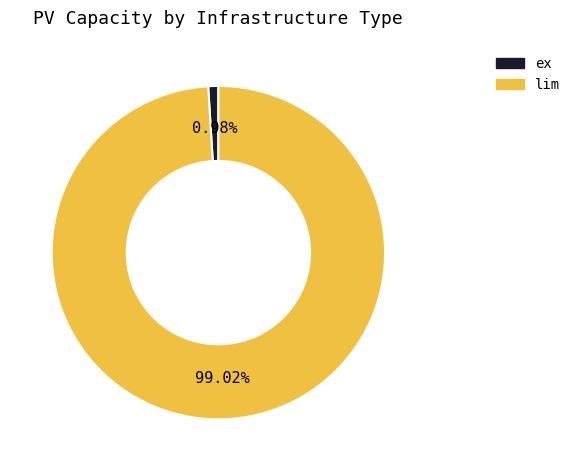

To the nearest percent, what is the combined percentage of lim and ex?

100%